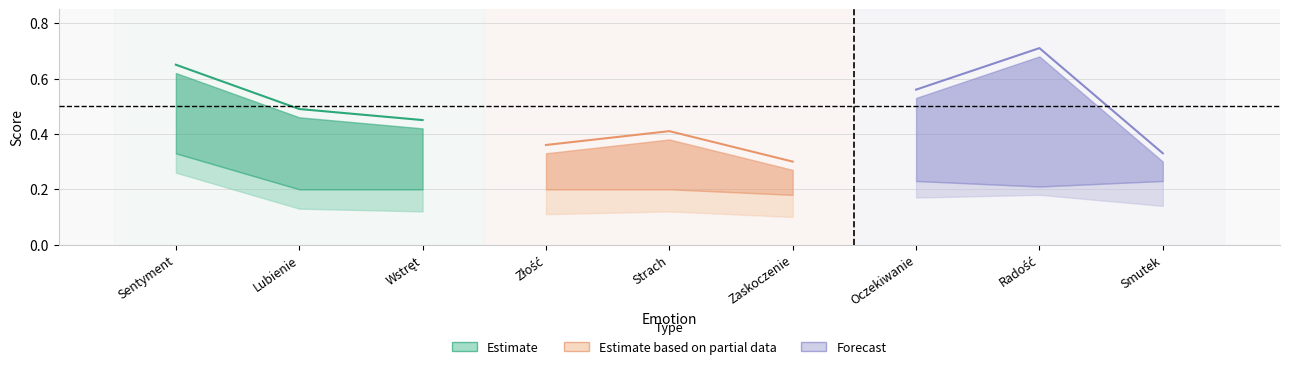

Is it true that accuracy equals 0.5 at Lubienie?

True